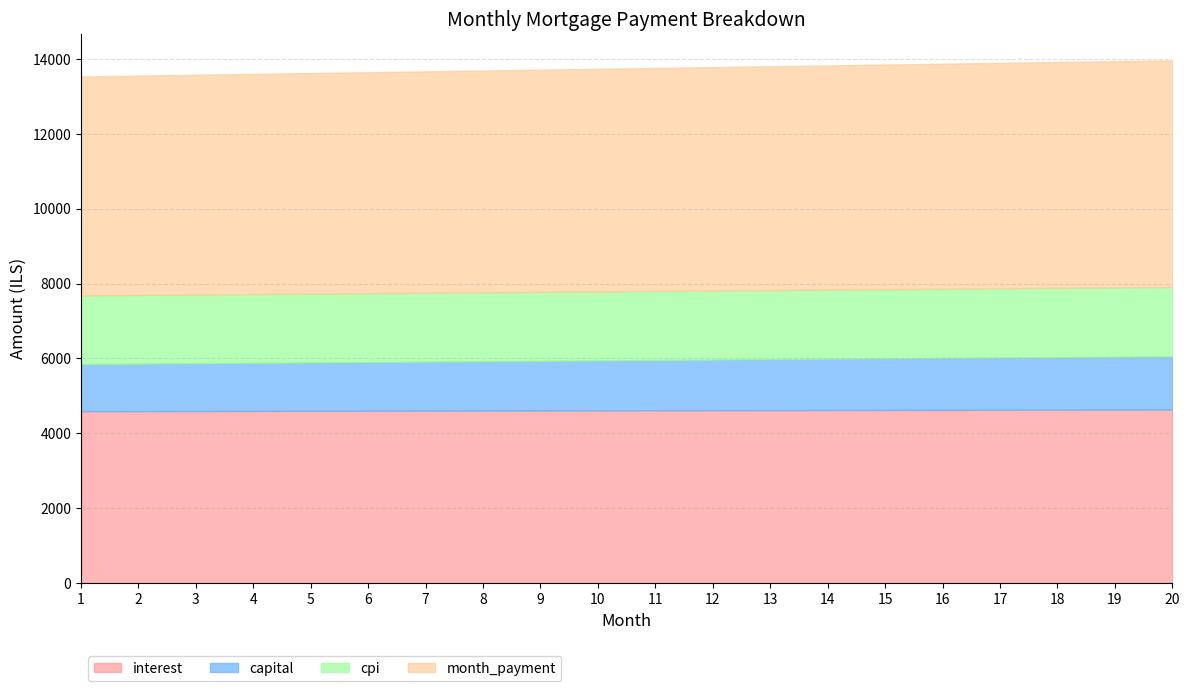

True or false: interest and month_payment intersect in this chart.

False